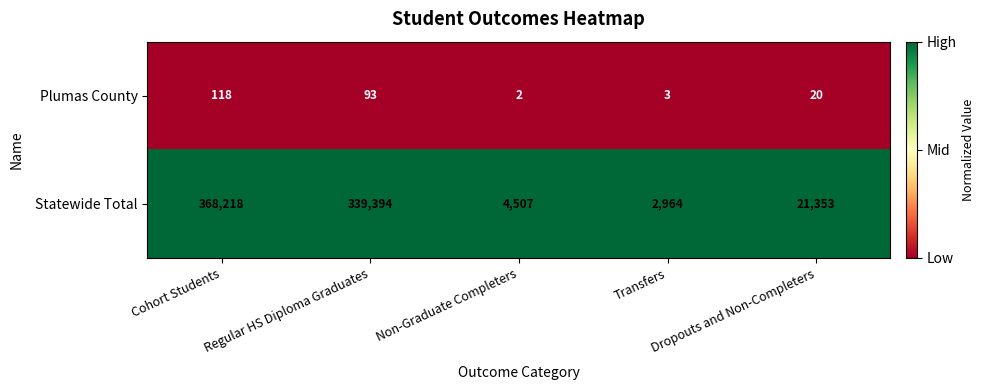

List the series in order of their overall mean, highest first.

Statewide Total, Plumas County